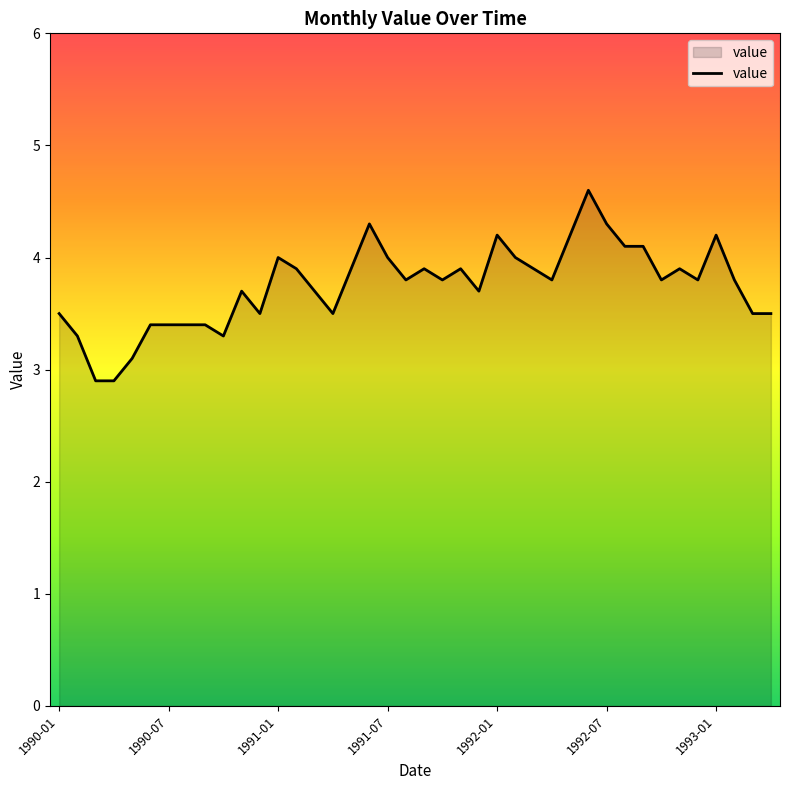

What is the difference between the maximum and minimum values?

1.7